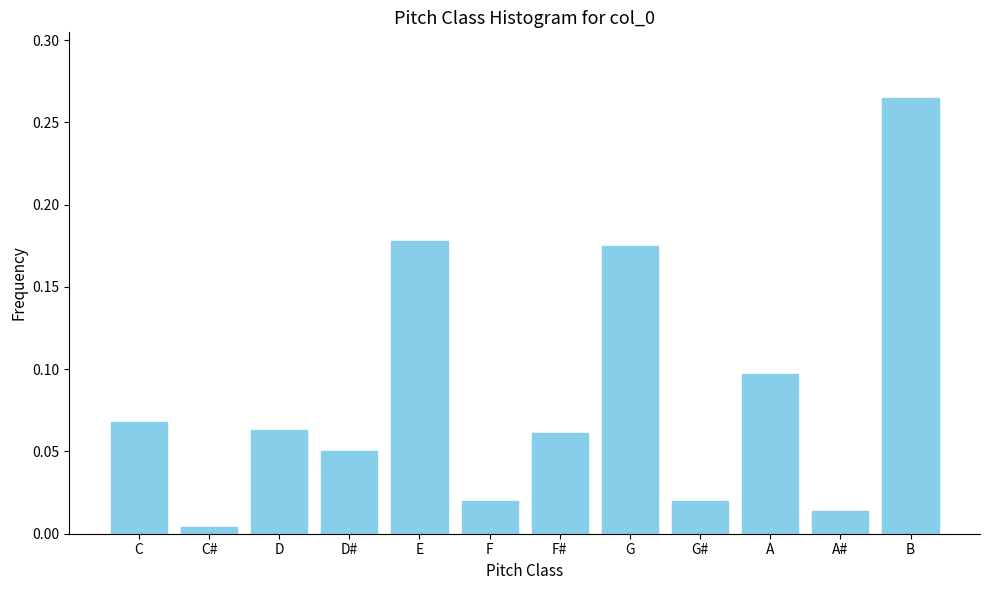

Between G# and E, which is larger?

E